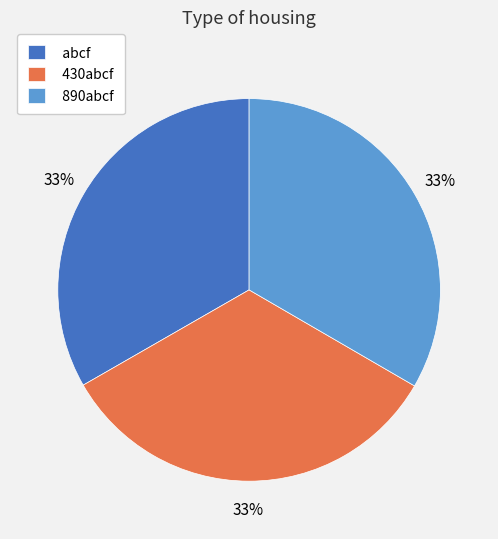

How many slices are in this pie chart?

3